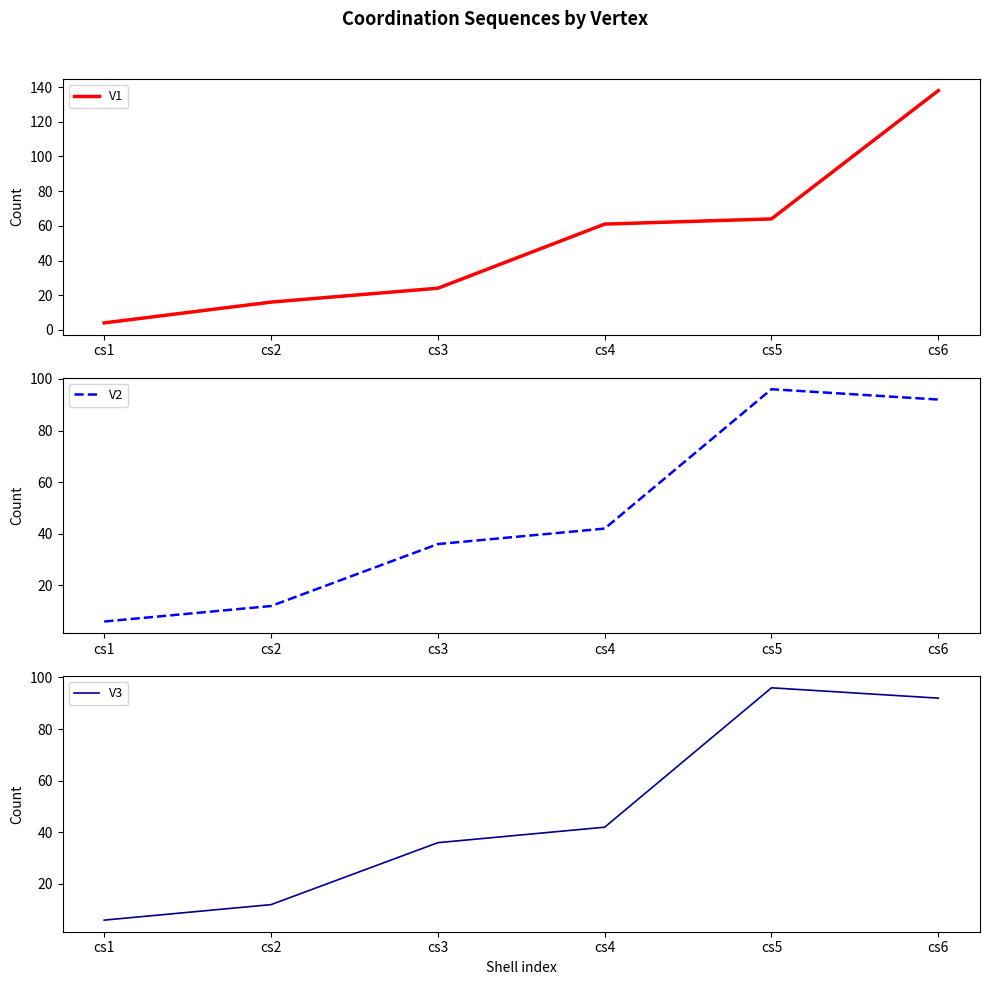

True or false: V2 and V1 intersect in this chart.

True